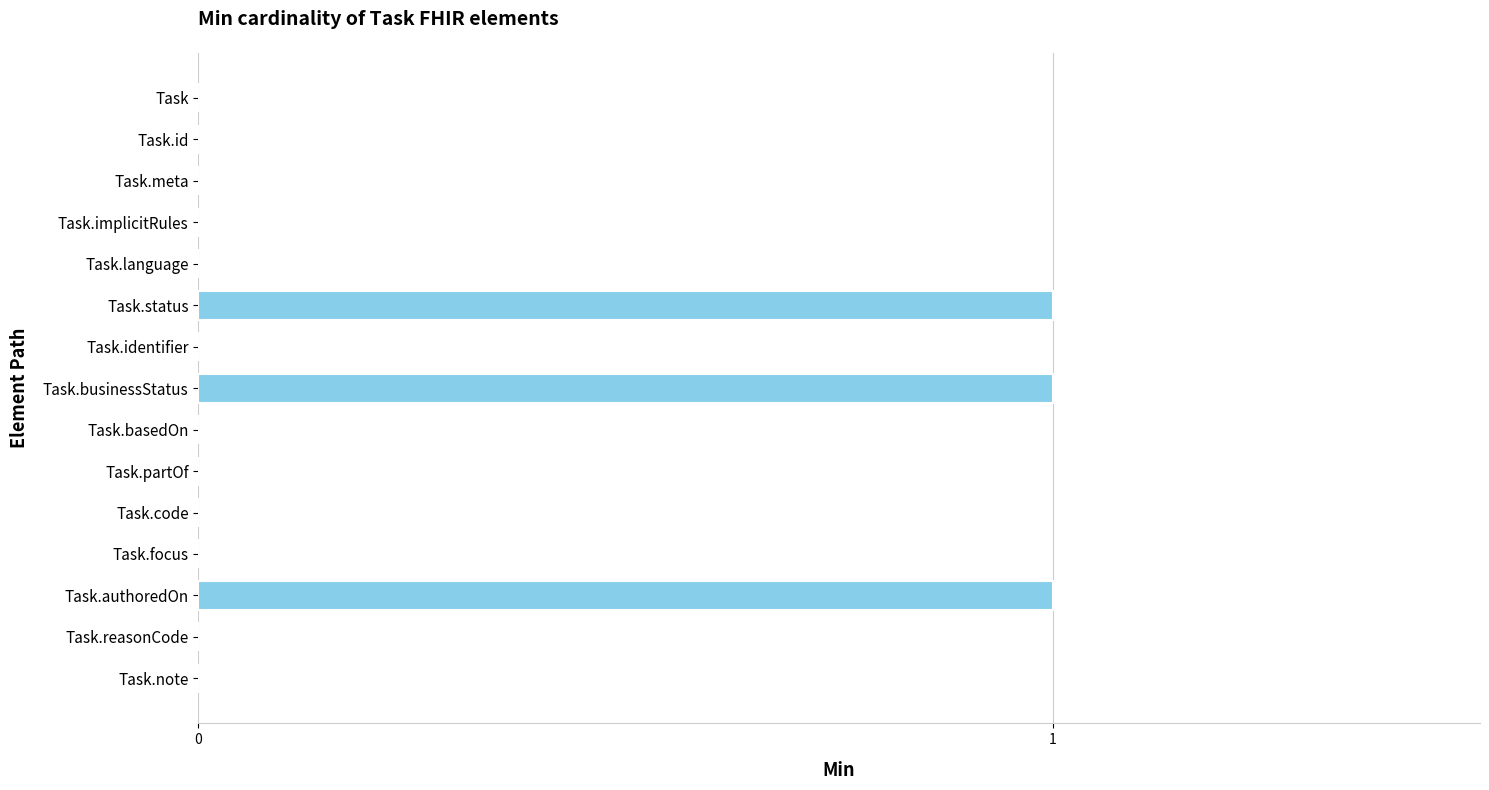

The chart shows a value of 1 at Task.status. True or false?

True